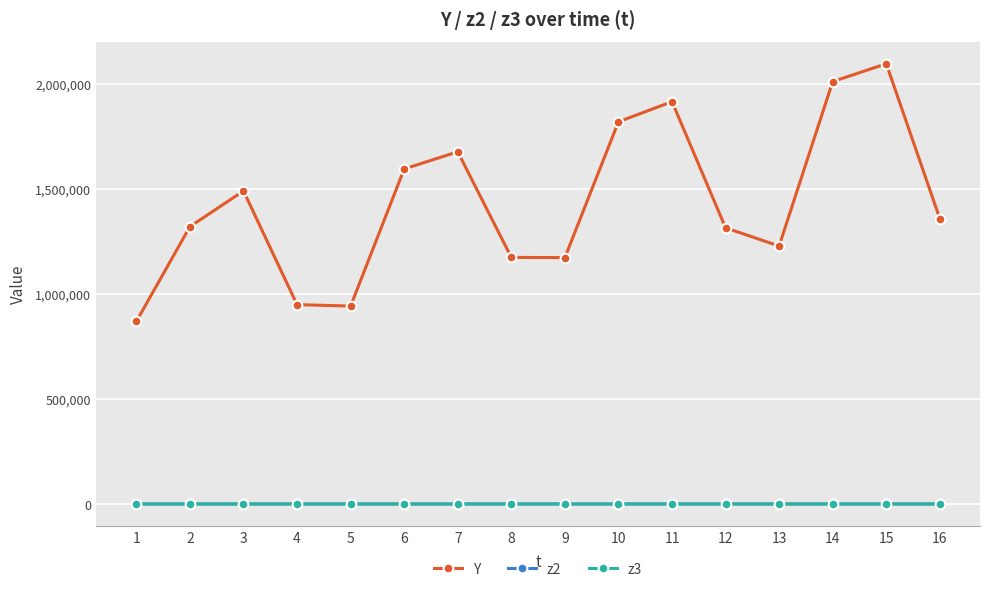

True or false: Y has a value of 1757656 at 13.

False